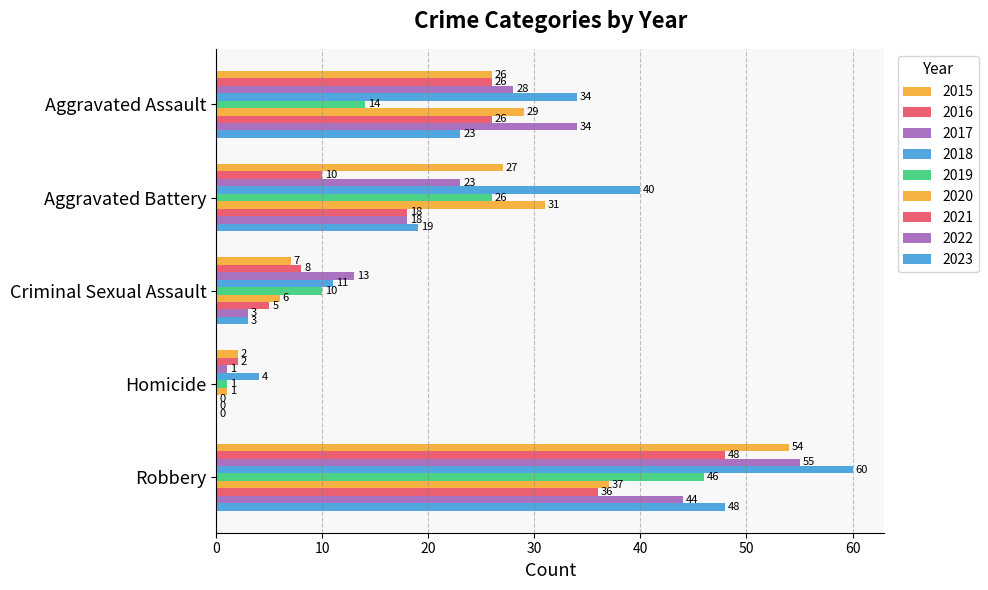

How many bars are there in total?

45